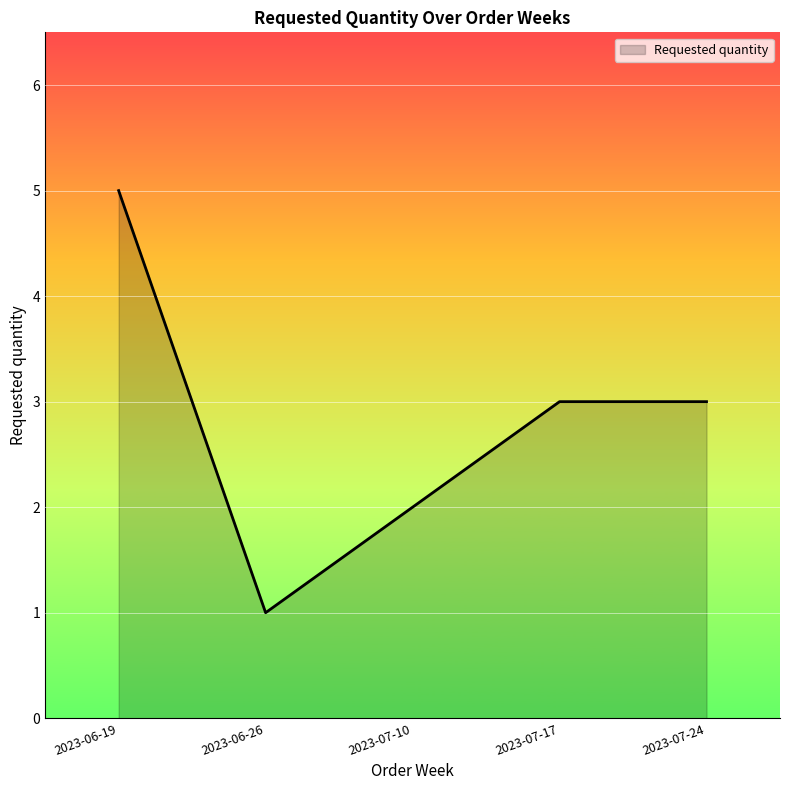

At which category does the data reach its first local valley?

2023-06-26